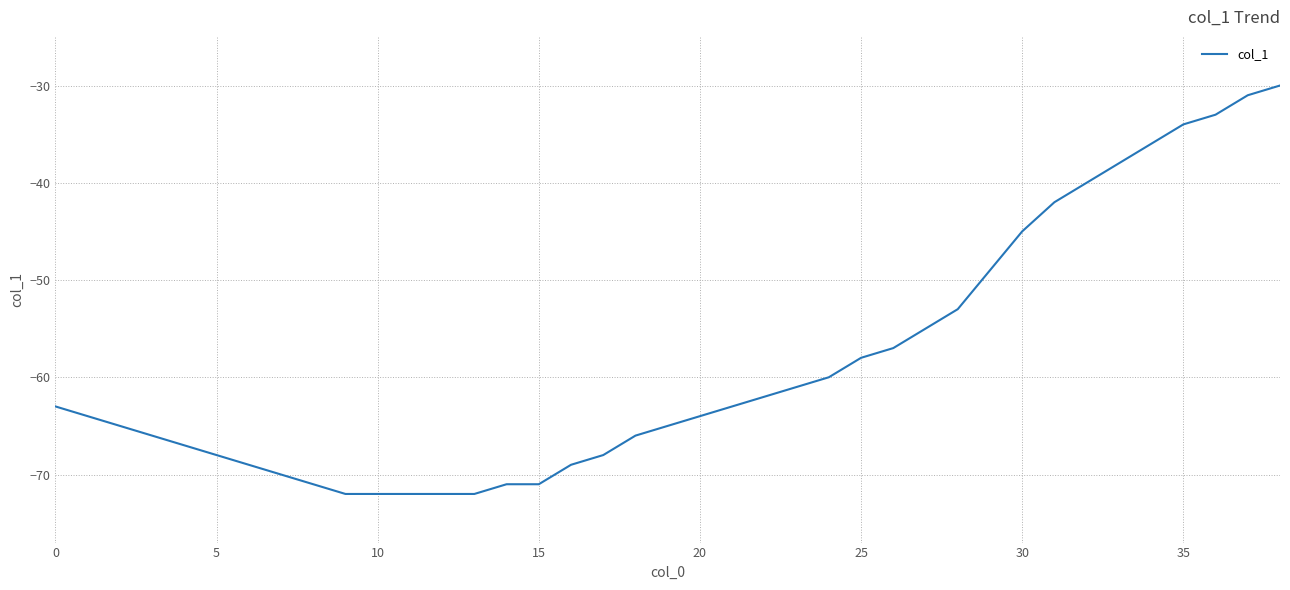

What is the minimum value shown in the chart?

-72